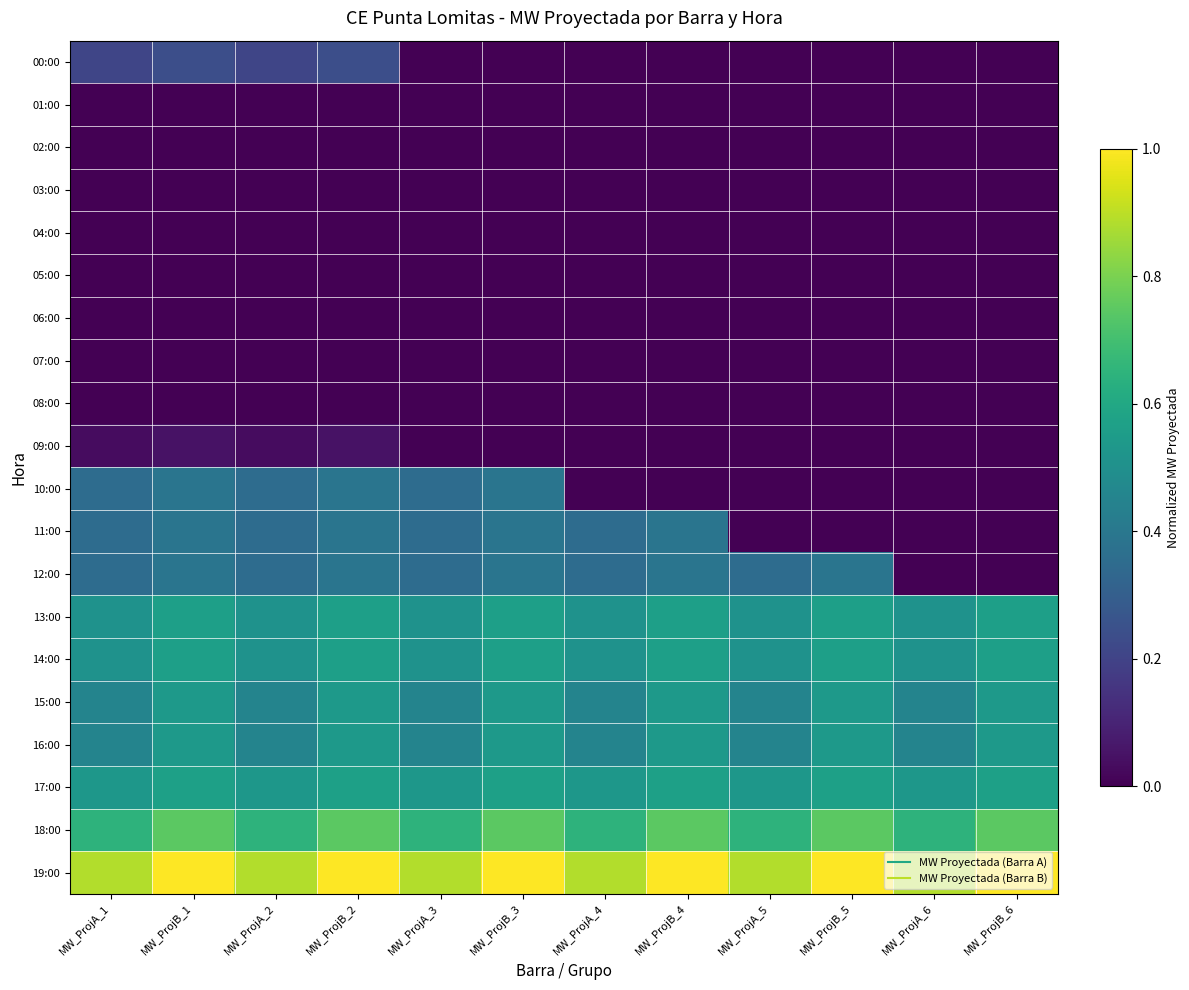

Reading left to right, transcribe all the data shown in this chart.

00:00: MW_ProjA_1=0.2	MW_ProjB_1=0.2	MW_ProjA_2=0.2	MW_ProjB_2=0.2	MW_ProjA_3=0.0	MW_ProjB_3=0.0	MW_ProjA_4=0.0	MW_ProjB_4=0.0	MW_ProjA_5=0.0	MW_ProjB_5=0.0	MW_ProjA_6=0.0	MW_ProjB_6=0.0
01:00: MW_ProjA_1=0.0	MW_ProjB_1=0.0	MW_ProjA_2=0.0	MW_ProjB_2=0.0	MW_ProjA_3=0.0	MW_ProjB_3=0.0	MW_ProjA_4=0.0	MW_ProjB_4=0.0	MW_ProjA_5=0.0	MW_ProjB_5=0.0	MW_ProjA_6=0.0	MW_ProjB_6=0.0
02:00: MW_ProjA_1=0.0	MW_ProjB_1=0.0	MW_ProjA_2=0.0	MW_ProjB_2=0.0	MW_ProjA_3=0.0	MW_ProjB_3=0.0	MW_ProjA_4=0.0	MW_ProjB_4=0.0	MW_ProjA_5=0.0	MW_ProjB_5=0.0	MW_ProjA_6=0.0	MW_ProjB_6=0.0
03:00: MW_ProjA_1=0.0	MW_ProjB_1=0.0	MW_ProjA_2=0.0	MW_ProjB_2=0.0	MW_ProjA_3=0.0	MW_ProjB_3=0.0	MW_ProjA_4=0.0	MW_ProjB_4=0.0	MW_ProjA_5=0.0	MW_ProjB_5=0.0	MW_ProjA_6=0.0	MW_ProjB_6=0.0
04:00: MW_ProjA_1=0.0	MW_ProjB_1=0.0	MW_ProjA_2=0.0	MW_ProjB_2=0.0	MW_ProjA_3=0.0	MW_ProjB_3=0.0	MW_ProjA_4=0.0	MW_ProjB_4=0.0	MW_ProjA_5=0.0	MW_ProjB_5=0.0	MW_ProjA_6=0.0	MW_ProjB_6=0.0
05:00: MW_ProjA_1=0.0	MW_ProjB_1=0.0	MW_ProjA_2=0.0	MW_ProjB_2=0.0	MW_ProjA_3=0.0	MW_ProjB_3=0.0	MW_ProjA_4=0.0	MW_ProjB_4=0.0	MW_ProjA_5=0.0	MW_ProjB_5=0.0	MW_ProjA_6=0.0	MW_ProjB_6=0.0
06:00: MW_ProjA_1=0.0	MW_ProjB_1=0.0	MW_ProjA_2=0.0	MW_ProjB_2=0.0	MW_ProjA_3=0.0	MW_ProjB_3=0.0	MW_ProjA_4=0.0	MW_ProjB_4=0.0	MW_ProjA_5=0.0	MW_ProjB_5=0.0	MW_ProjA_6=0.0	MW_ProjB_6=0.0
07:00: MW_ProjA_1=0.0	MW_ProjB_1=0.0	MW_ProjA_2=0.0	MW_ProjB_2=0.0	MW_ProjA_3=0.0	MW_ProjB_3=0.0	MW_ProjA_4=0.0	MW_ProjB_4=0.0	MW_ProjA_5=0.0	MW_ProjB_5=0.0	MW_ProjA_6=0.0	MW_ProjB_6=0.0
08:00: MW_ProjA_1=0.0	MW_ProjB_1=0.0	MW_ProjA_2=0.0	MW_ProjB_2=0.0	MW_ProjA_3=0.0	MW_ProjB_3=0.0	MW_ProjA_4=0.0	MW_ProjB_4=0.0	MW_ProjA_5=0.0	MW_ProjB_5=0.0	MW_ProjA_6=0.0	MW_ProjB_6=0.0
09:00: MW_ProjA_1=0.0	MW_ProjB_1=0.0	MW_ProjA_2=0.0	MW_ProjB_2=0.0	MW_ProjA_3=0.0	MW_ProjB_3=0.0	MW_ProjA_4=0.0	MW_ProjB_4=0.0	MW_ProjA_5=0.0	MW_ProjB_5=0.0	MW_ProjA_6=0.0	MW_ProjB_6=0.0
10:00: MW_ProjA_1=0.4	MW_ProjB_1=0.4	MW_ProjA_2=0.4	MW_ProjB_2=0.4	MW_ProjA_3=0.4	MW_ProjB_3=0.4	MW_ProjA_4=0.0	MW_ProjB_4=0.0	MW_ProjA_5=0.0	MW_ProjB_5=0.0	MW_ProjA_6=0.0	MW_ProjB_6=0.0
11:00: MW_ProjA_1=0.4	MW_ProjB_1=0.4	MW_ProjA_2=0.4	MW_ProjB_2=0.4	MW_ProjA_3=0.4	MW_ProjB_3=0.4	MW_ProjA_4=0.4	MW_ProjB_4=0.4	MW_ProjA_5=0.0	MW_ProjB_5=0.0	MW_ProjA_6=0.0	MW_ProjB_6=0.0
12:00: MW_ProjA_1=0.4	MW_ProjB_1=0.4	MW_ProjA_2=0.4	MW_ProjB_2=0.4	MW_ProjA_3=0.4	MW_ProjB_3=0.4	MW_ProjA_4=0.4	MW_ProjB_4=0.4	MW_ProjA_5=0.4	MW_ProjB_5=0.4	MW_ProjA_6=0.0	MW_ProjB_6=0.0
13:00: MW_ProjA_1=0.5	MW_ProjB_1=0.6	MW_ProjA_2=0.5	MW_ProjB_2=0.6	MW_ProjA_3=0.5	MW_ProjB_3=0.6	MW_ProjA_4=0.5	MW_ProjB_4=0.6	MW_ProjA_5=0.5	MW_ProjB_5=0.6	MW_ProjA_6=0.5	MW_ProjB_6=0.6
14:00: MW_ProjA_1=0.5	MW_ProjB_1=0.6	MW_ProjA_2=0.5	MW_ProjB_2=0.6	MW_ProjA_3=0.5	MW_ProjB_3=0.6	MW_ProjA_4=0.5	MW_ProjB_4=0.6	MW_ProjA_5=0.5	MW_ProjB_5=0.6	MW_ProjA_6=0.5	MW_ProjB_6=0.6
15:00: MW_ProjA_1=0.5	MW_ProjB_1=0.5	MW_ProjA_2=0.5	MW_ProjB_2=0.5	MW_ProjA_3=0.5	MW_ProjB_3=0.5	MW_ProjA_4=0.5	MW_ProjB_4=0.5	MW_ProjA_5=0.5	MW_ProjB_5=0.5	MW_ProjA_6=0.5	MW_ProjB_6=0.5
16:00: MW_ProjA_1=0.5	MW_ProjB_1=0.5	MW_ProjA_2=0.5	MW_ProjB_2=0.5	MW_ProjA_3=0.5	MW_ProjB_3=0.5	MW_ProjA_4=0.5	MW_ProjB_4=0.5	MW_ProjA_5=0.5	MW_ProjB_5=0.5	MW_ProjA_6=0.5	MW_ProjB_6=0.5
17:00: MW_ProjA_1=0.5	MW_ProjB_1=0.6	MW_ProjA_2=0.5	MW_ProjB_2=0.6	MW_ProjA_3=0.5	MW_ProjB_3=0.6	MW_ProjA_4=0.5	MW_ProjB_4=0.6	MW_ProjA_5=0.5	MW_ProjB_5=0.6	MW_ProjA_6=0.5	MW_ProjB_6=0.6
18:00: MW_ProjA_1=0.6	MW_ProjB_1=0.7	MW_ProjA_2=0.6	MW_ProjB_2=0.7	MW_ProjA_3=0.6	MW_ProjB_3=0.7	MW_ProjA_4=0.6	MW_ProjB_4=0.7	MW_ProjA_5=0.6	MW_ProjB_5=0.7	MW_ProjA_6=0.6	MW_ProjB_6=0.7
19:00: MW_ProjA_1=0.9	MW_ProjB_1=1.0	MW_ProjA_2=0.9	MW_ProjB_2=1.0	MW_ProjA_3=0.9	MW_ProjB_3=1.0	MW_ProjA_4=0.9	MW_ProjB_4=1.0	MW_ProjA_5=0.9	MW_ProjB_5=1.0	MW_ProjA_6=0.9	MW_ProjB_6=1.0